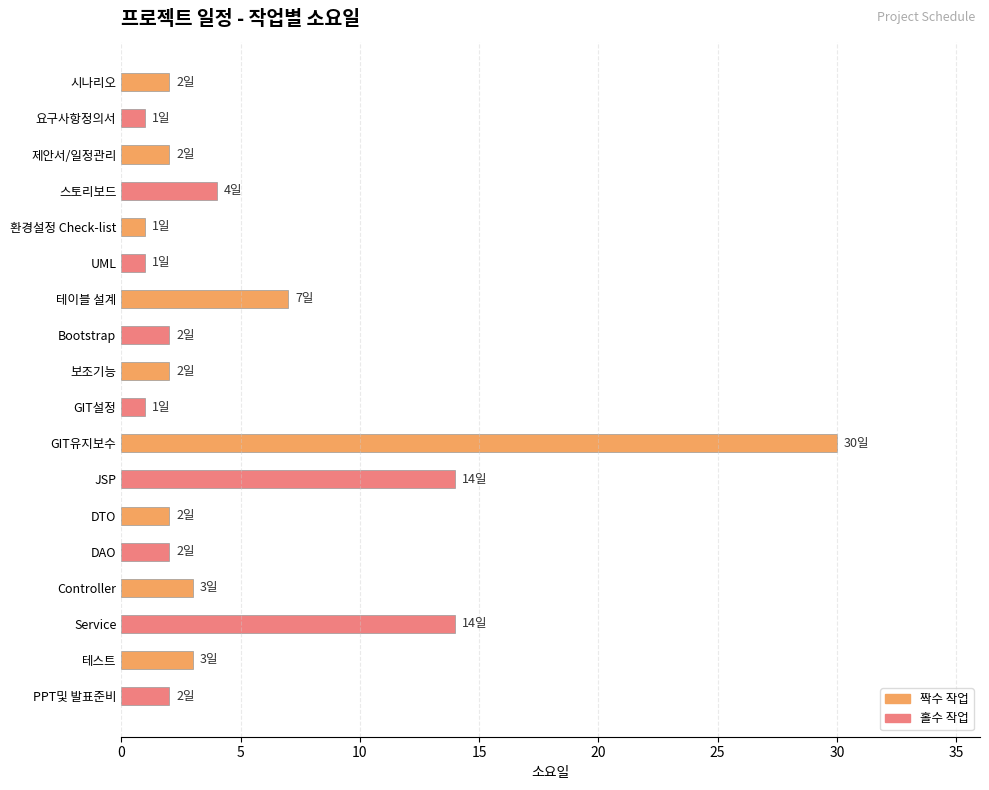

What is the sum of all values?

93